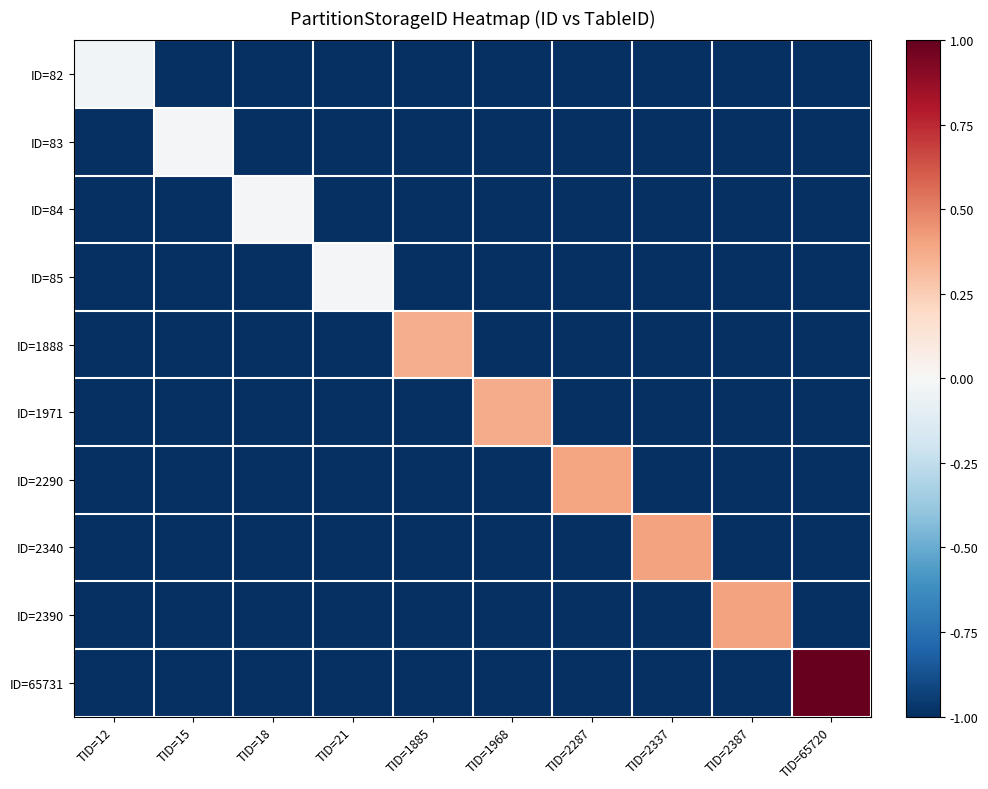

Between TID=18 and TID=1968, which series saw the biggest shift?

ID=1971